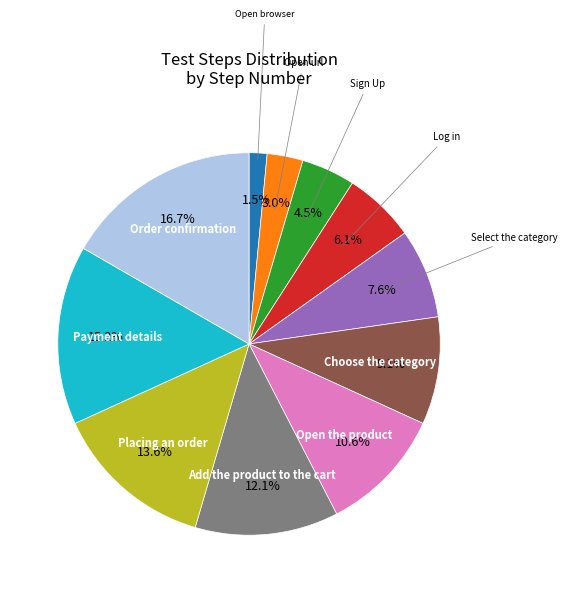

Between Log in and Open browser, which is larger?

Log in